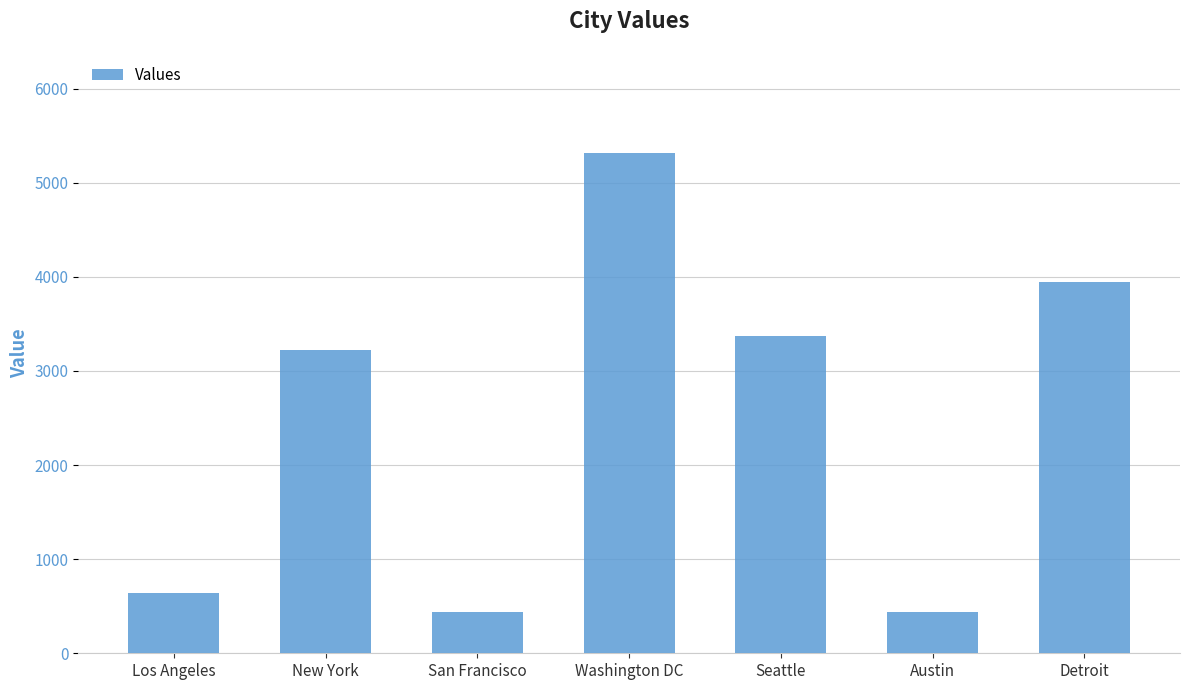

Which has a higher value, New York or Seattle?

Seattle